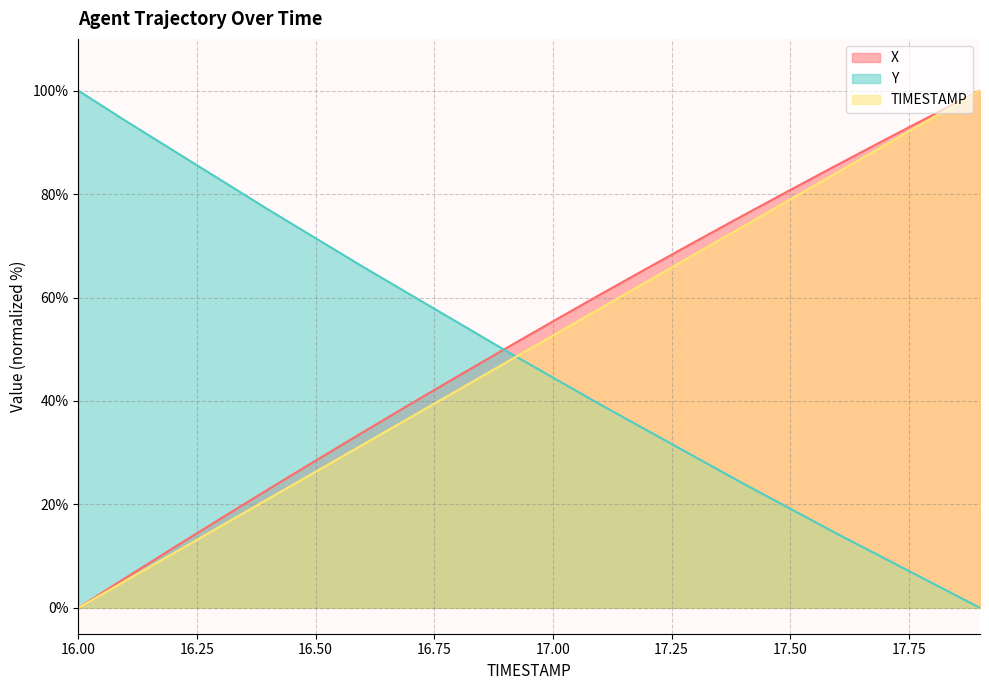

What is the label of the 13th point from the left?

17.2